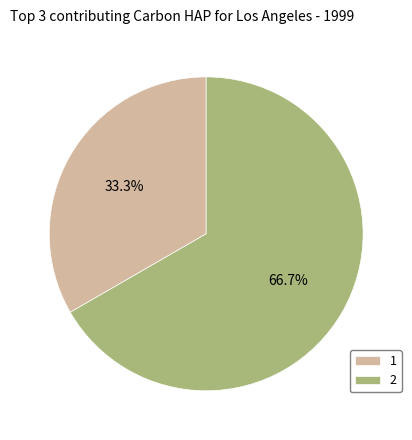

Count the number of slices in the pie.

2